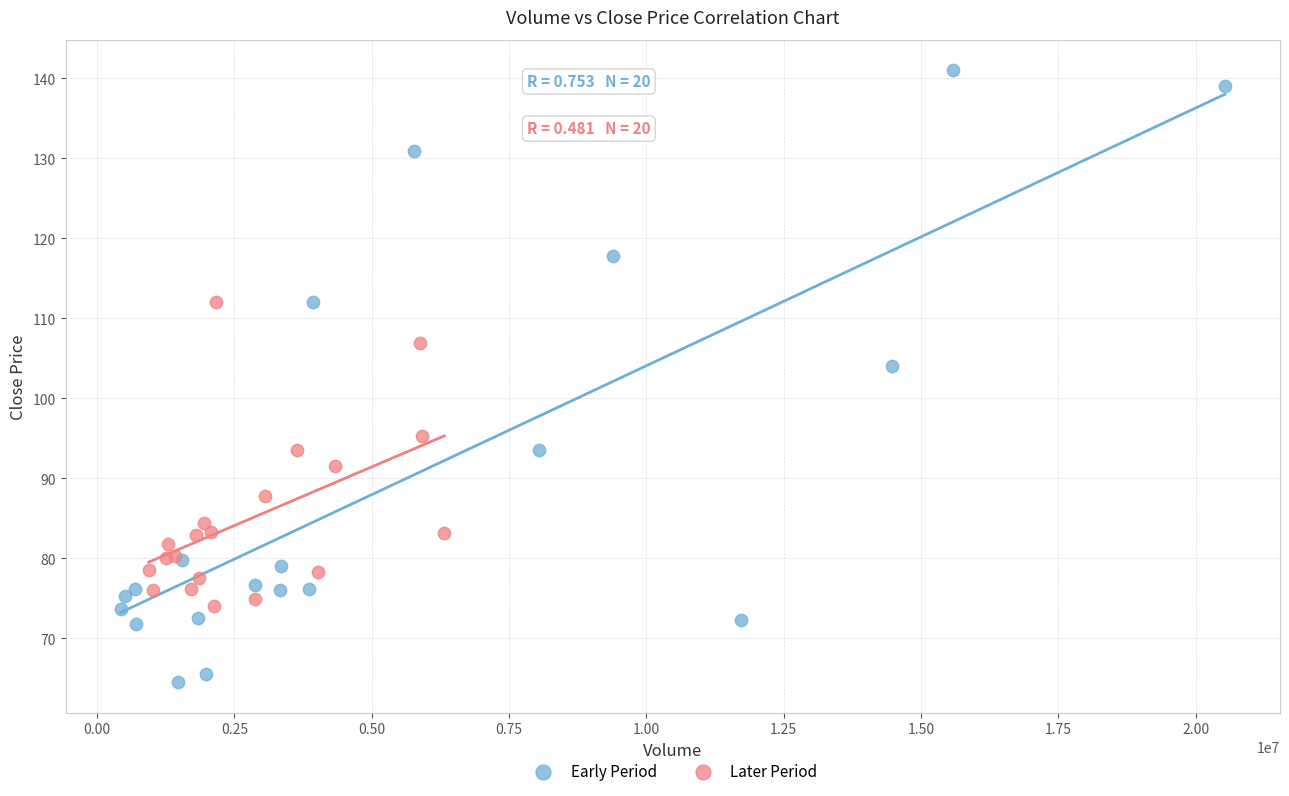

Which series has the largest Y range (max minus min)?

Early Period